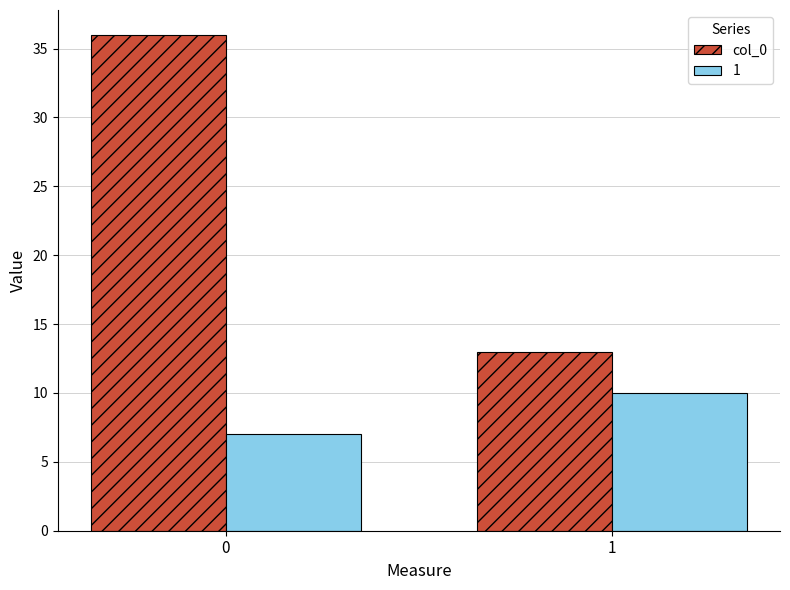

What value does the col_0 series have at 0, to the nearest 5?

35